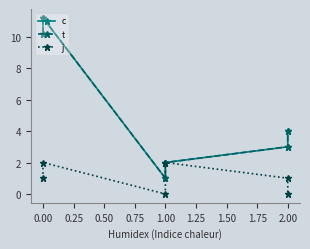

In c, how many points are lower than both neighbors (excluding endpoints)?

1